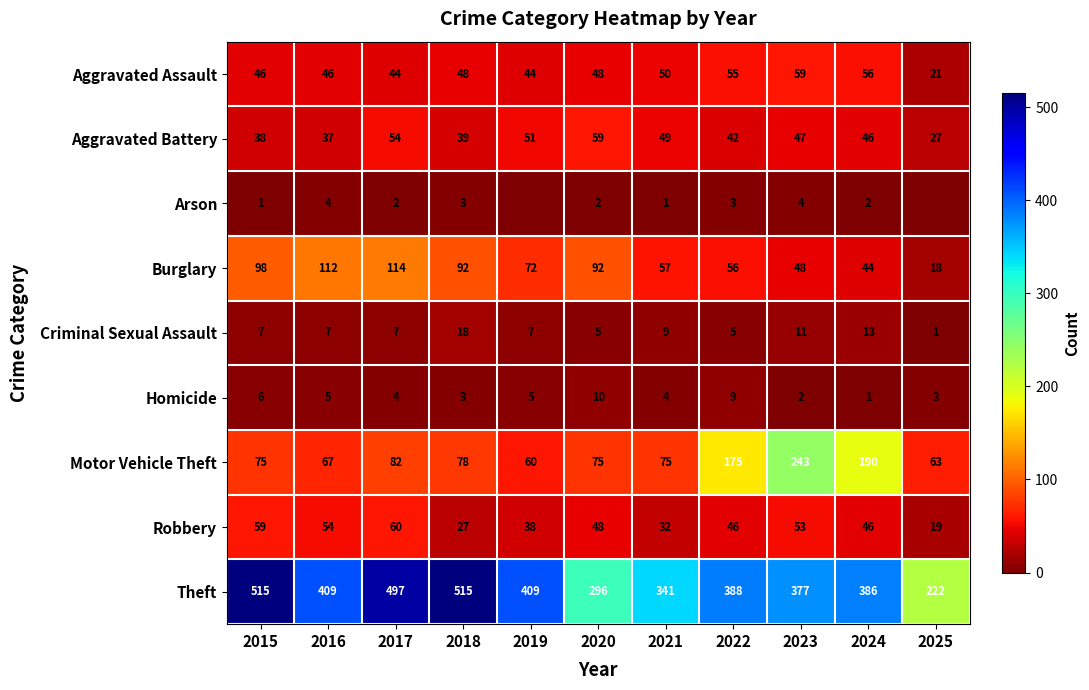

How many data points in Criminal Sexual Assault are less than 7?

3